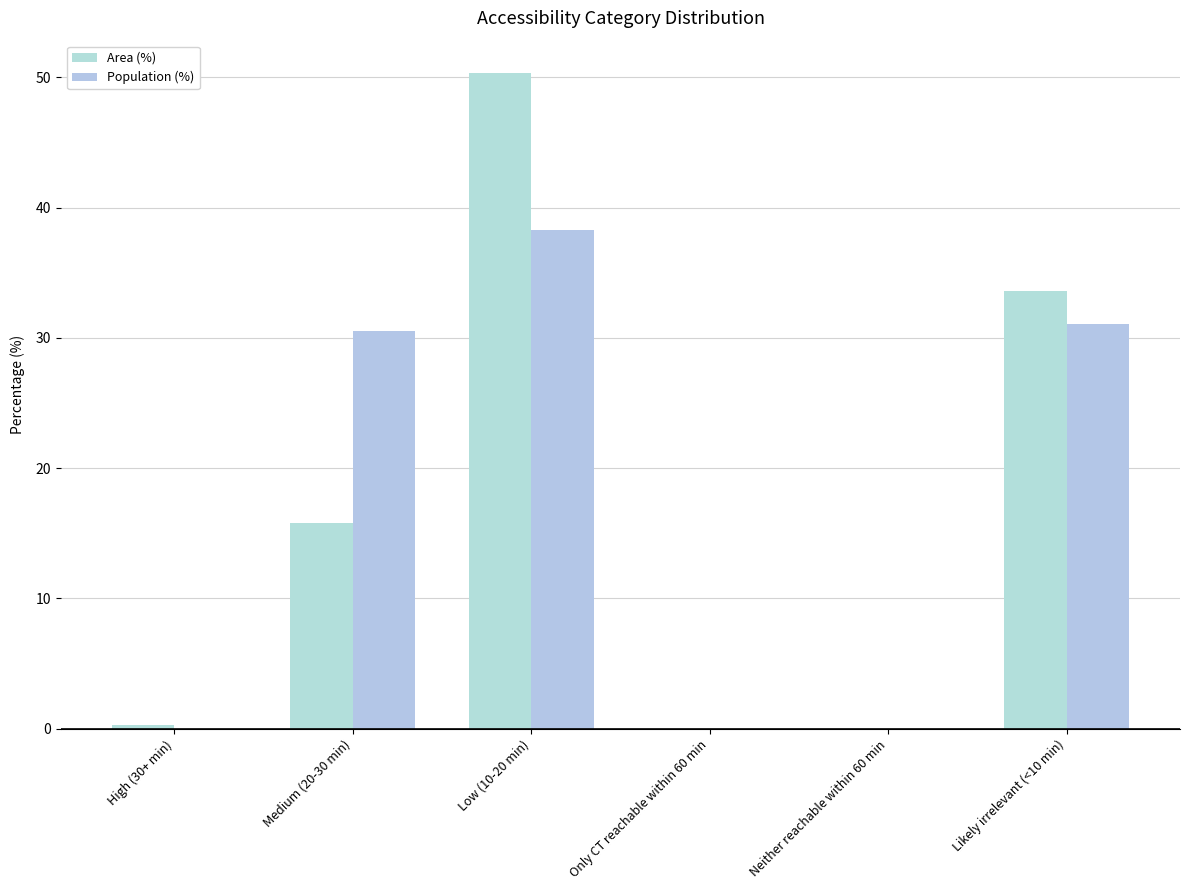

What is the value of the Area (%) bar at the 3rd from the left?

50.3